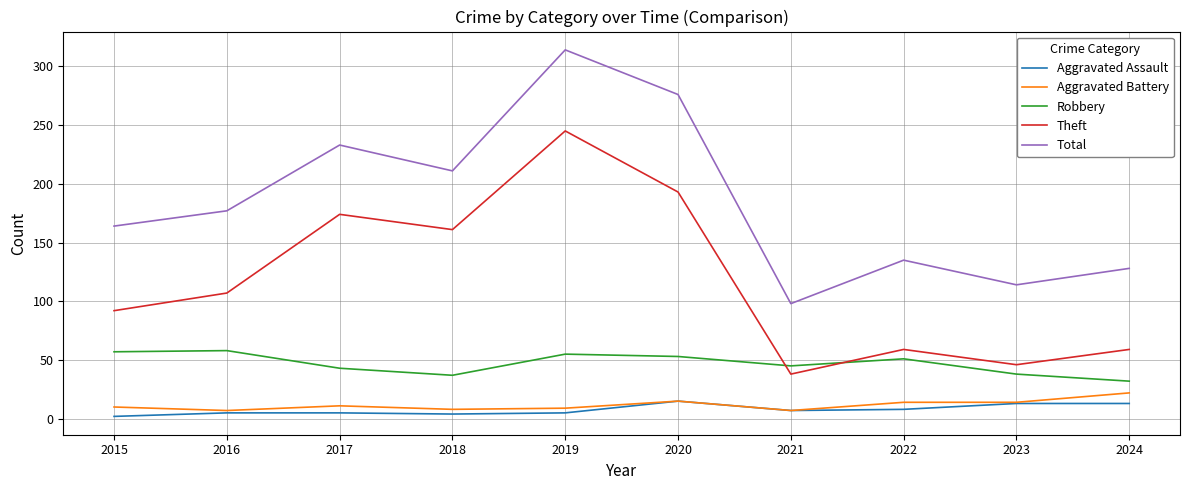

How many interior local valleys does the Robbery series have?

2